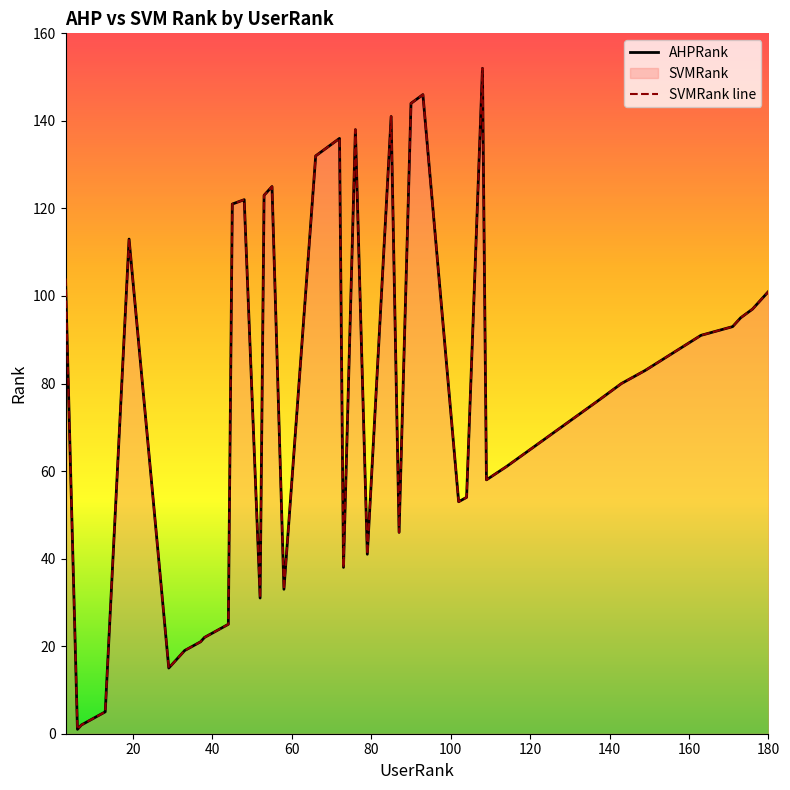

How many data points in AHPRank are above 91?

19